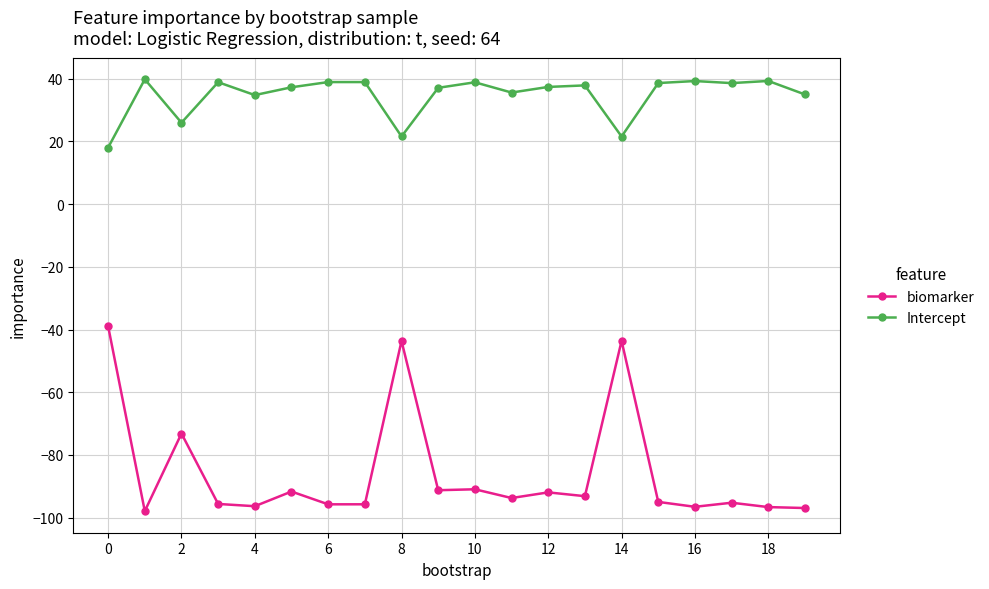

True or false: Intercept and biomarker intersect in this chart.

False